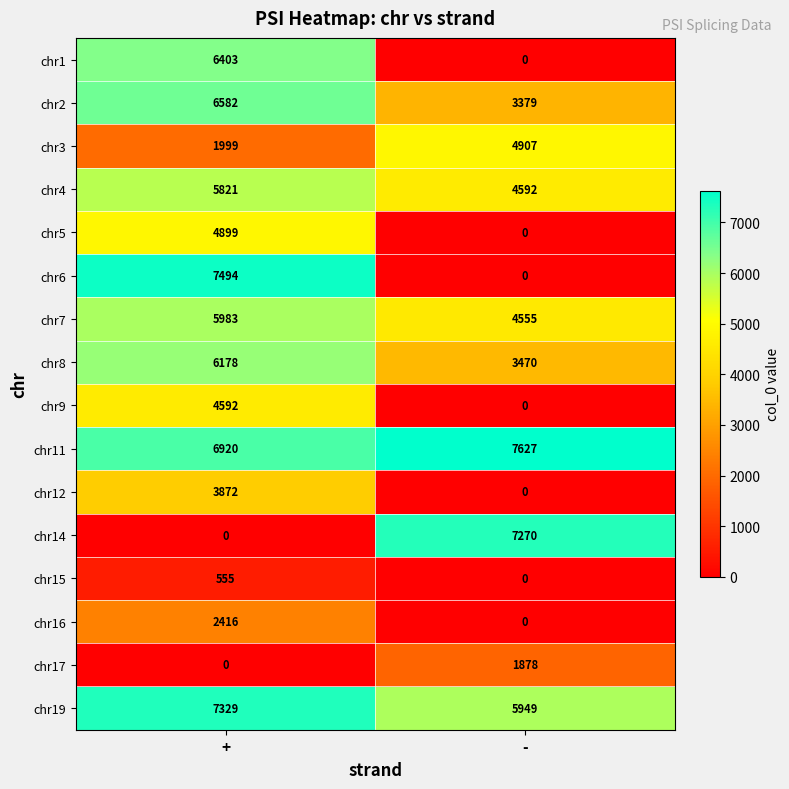

What is the lowest value of the chr11 series?

6920